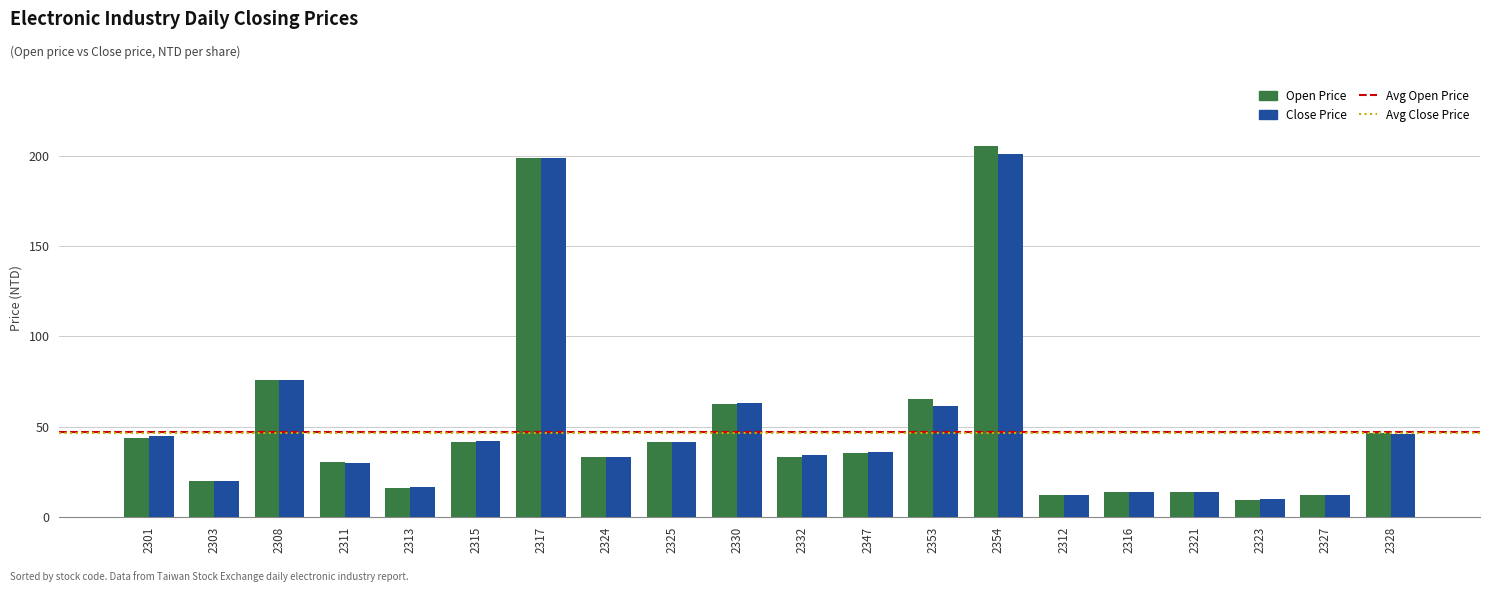

How many bars are there in total?

40